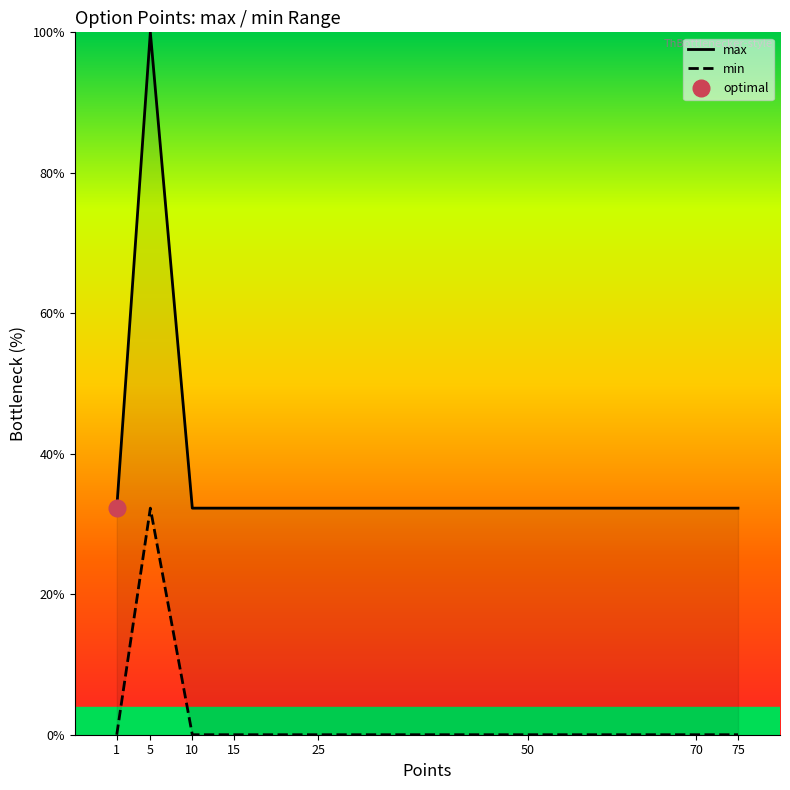

Is this an area chart (filled region under the line)?

No